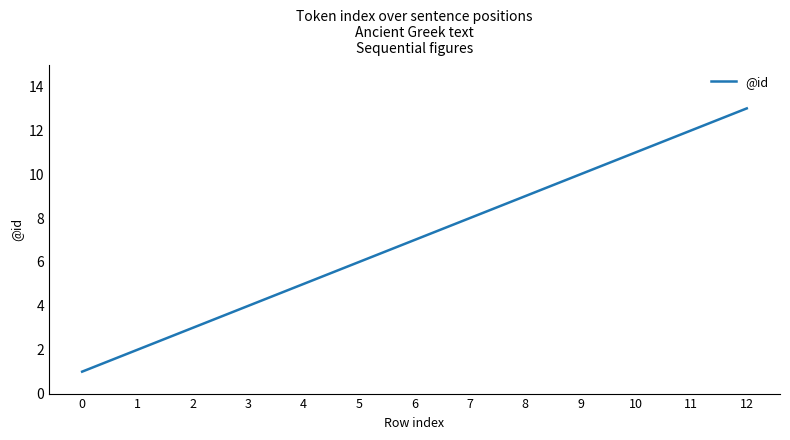

List the labels in order of value, smallest first.

0, 1, 2, 3, 4, 5, 6, 7, 8, 9, 10, 11, 12